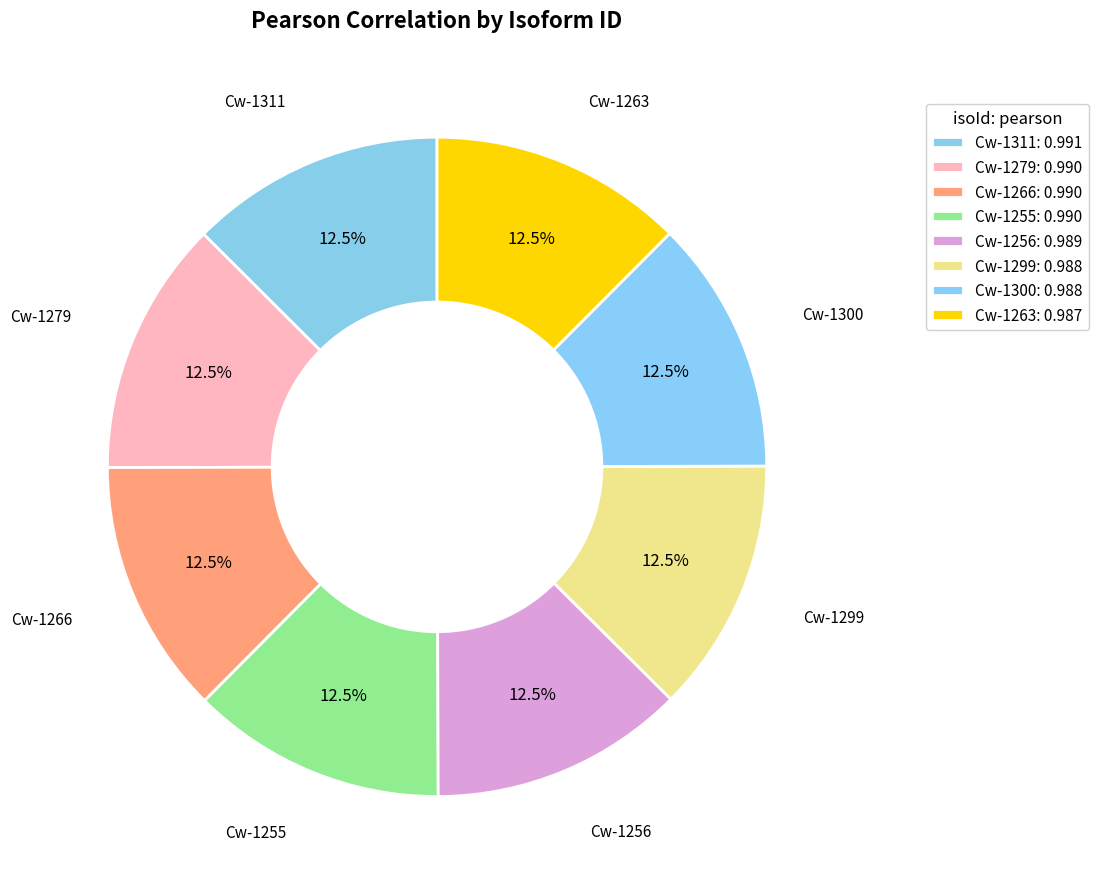

True or false: Cw-1279 accounts for 13% of the total.

True